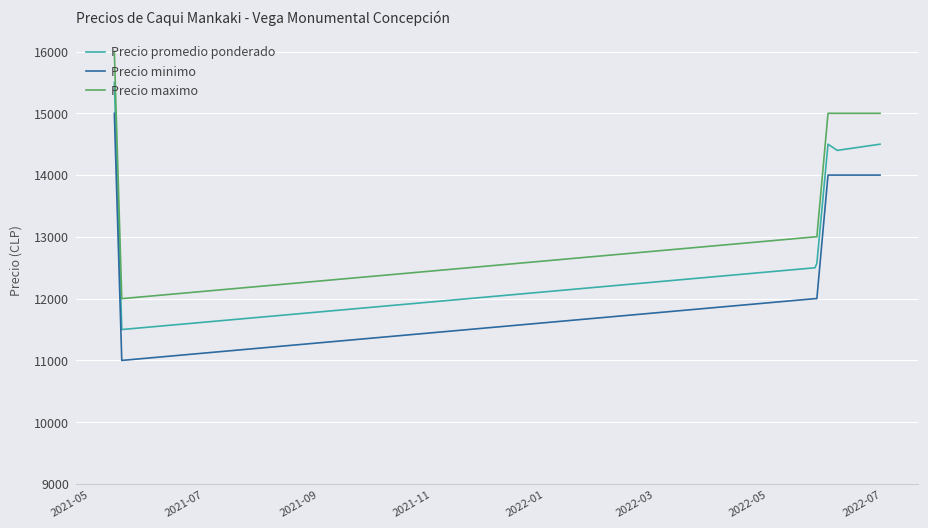

What is the difference between the maximum and second lowest values in the Precio minimo series?

3000